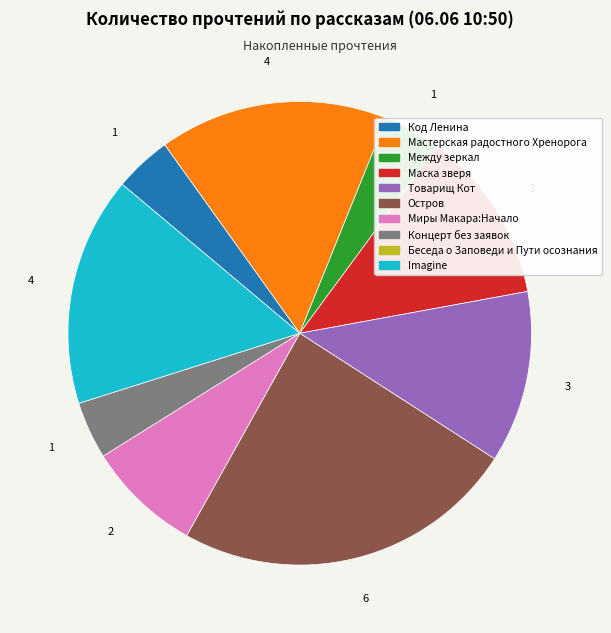

Is there a majority slice in this chart?

No